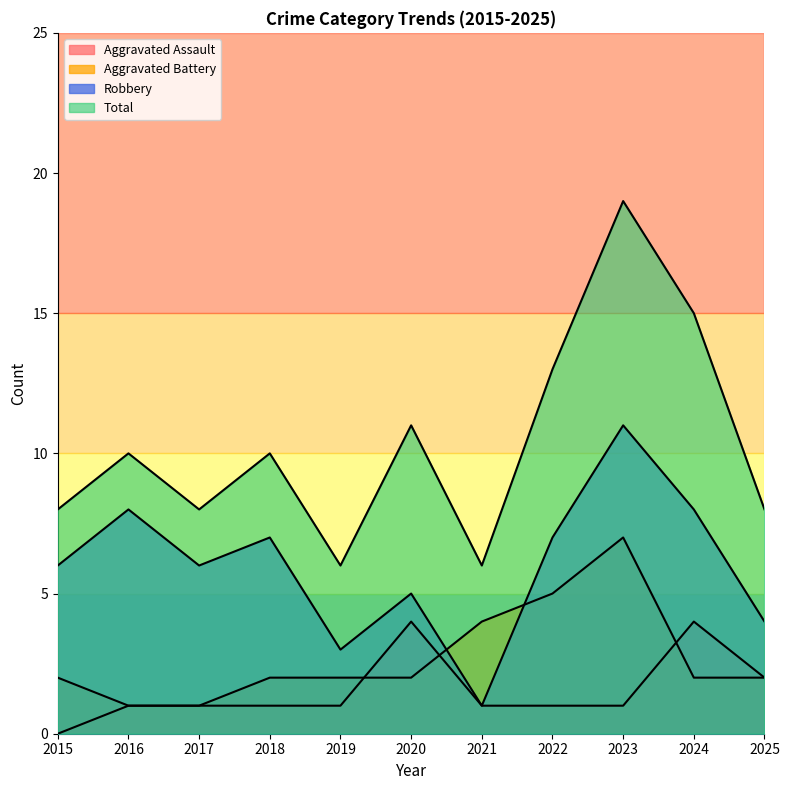

True or false: Robbery and Total cross at least once.

False